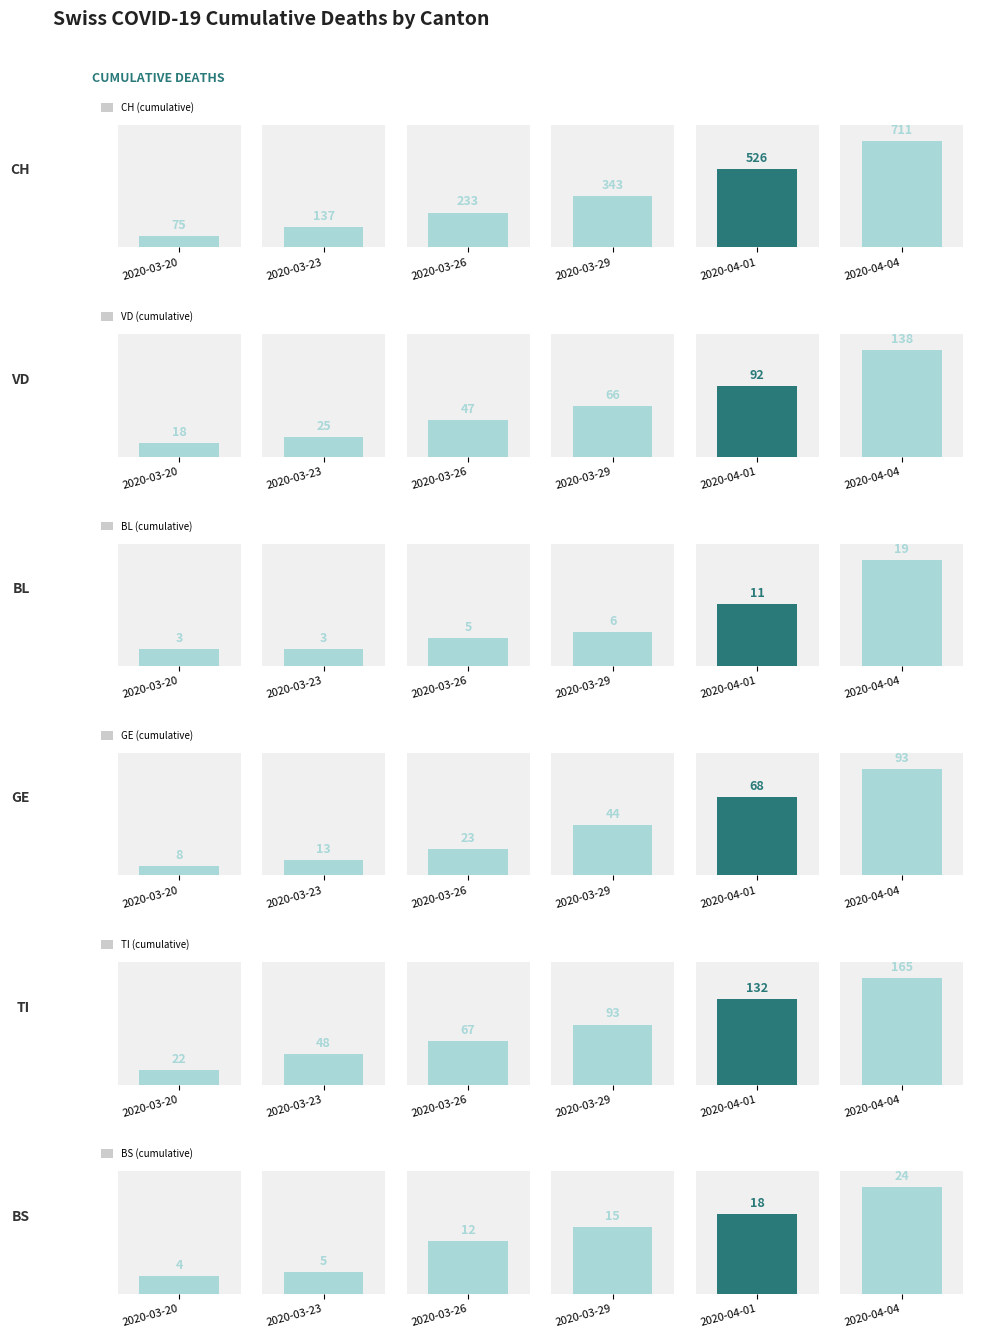

Which series has the largest range (max minus min)?

CH